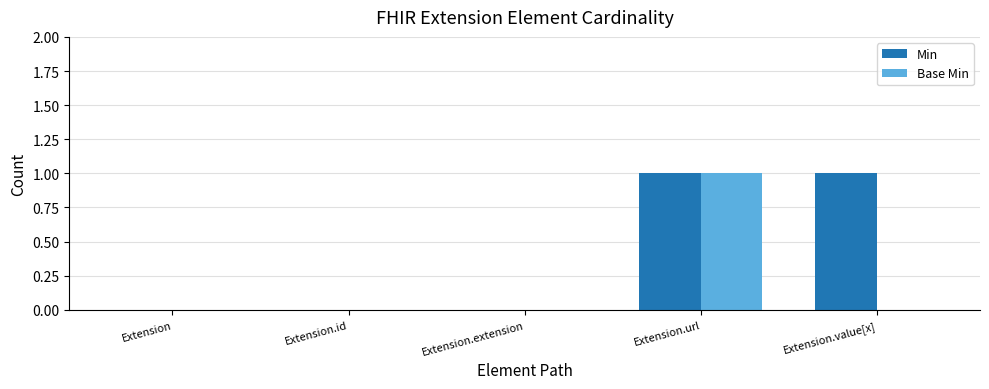

Which series changed the most between Extension.id and Extension.value[x]?

Min